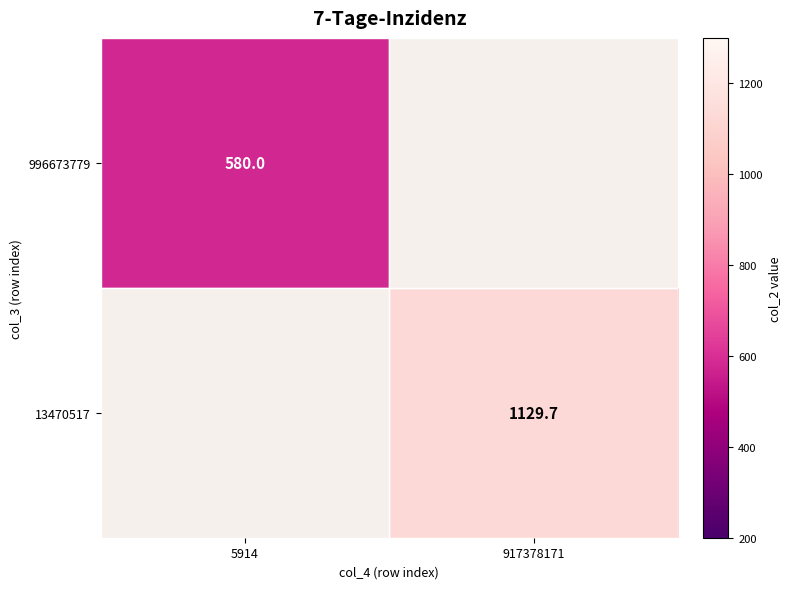

Rank the categories by 996673779 value from lowest to highest.

5914, 917378171